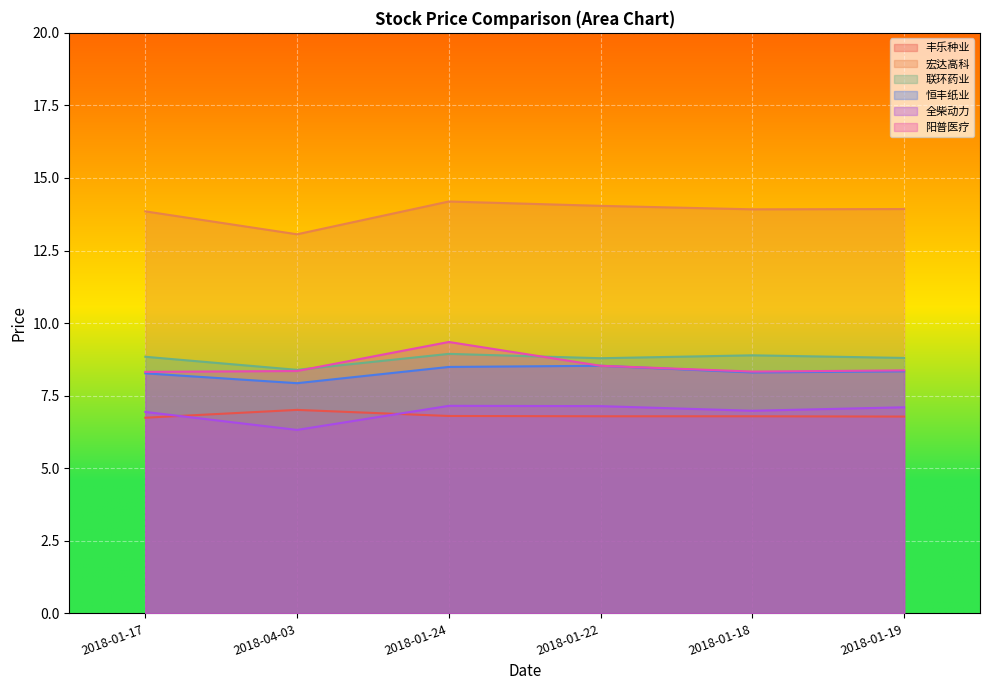

How many lines are shown in the chart?

6